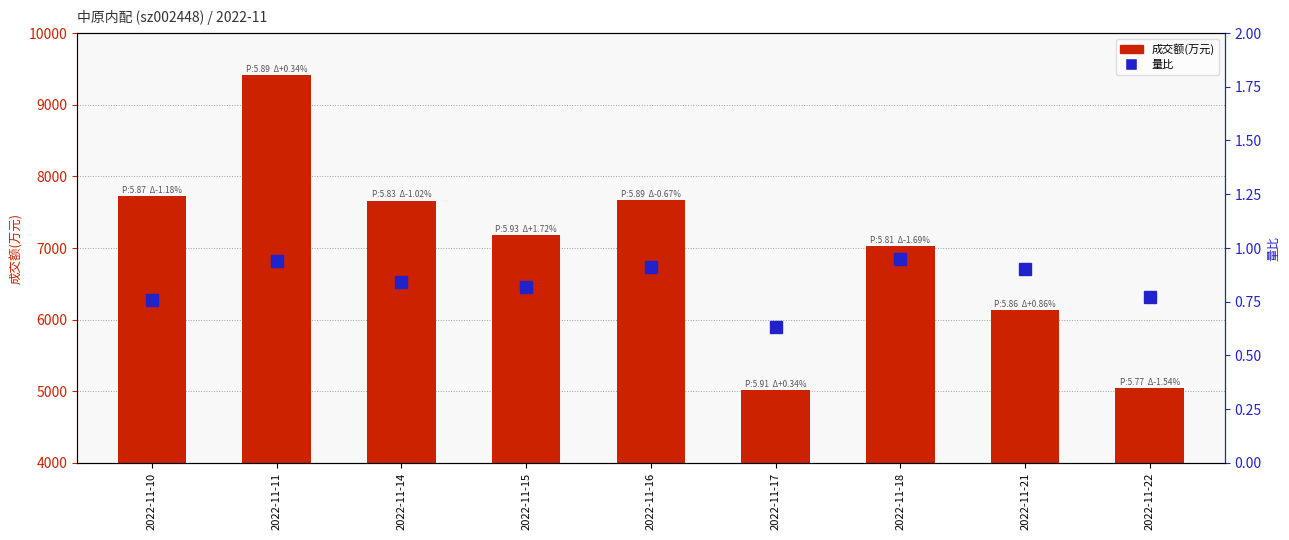

List the series in order of their peak value, lowest first.

量比, 成交额(万元)